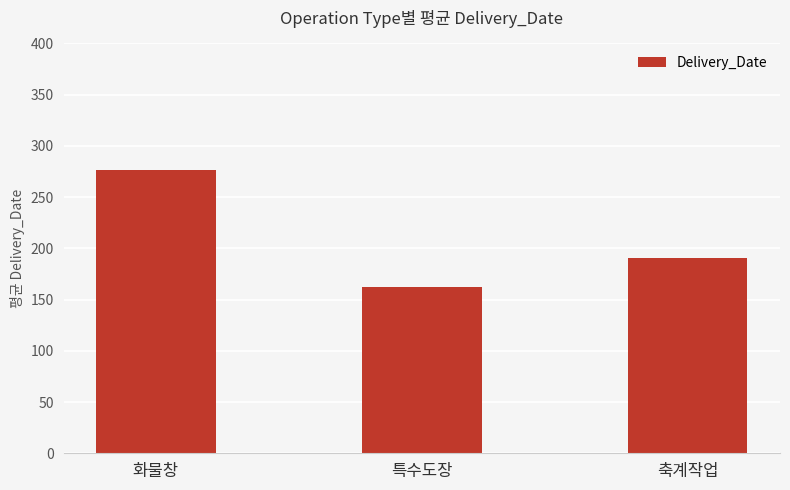

List the labels in order of value, largest first.

화물창, 축계작업, 특수도장